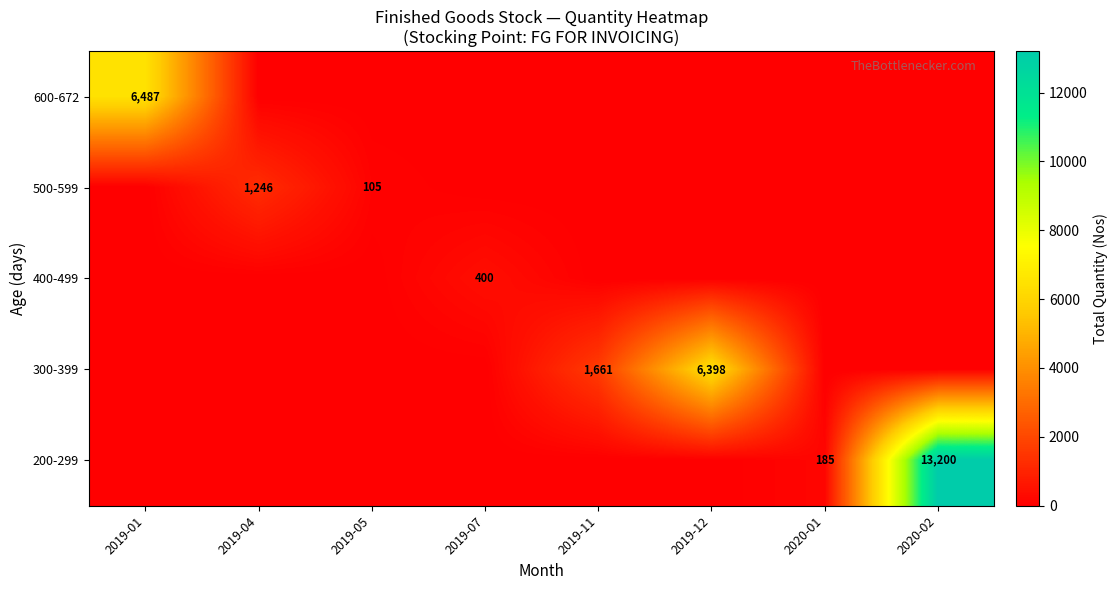

The value of 500-599 at 2019-04 is 1881. True or false?

False